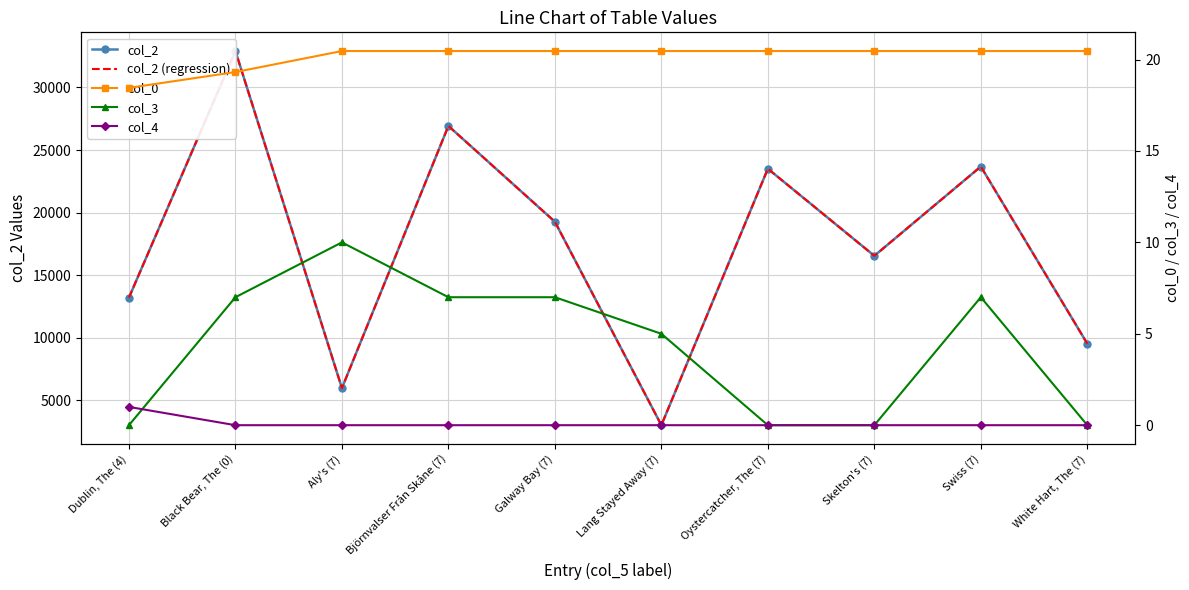

What position from the left is Swiss (7)?

9